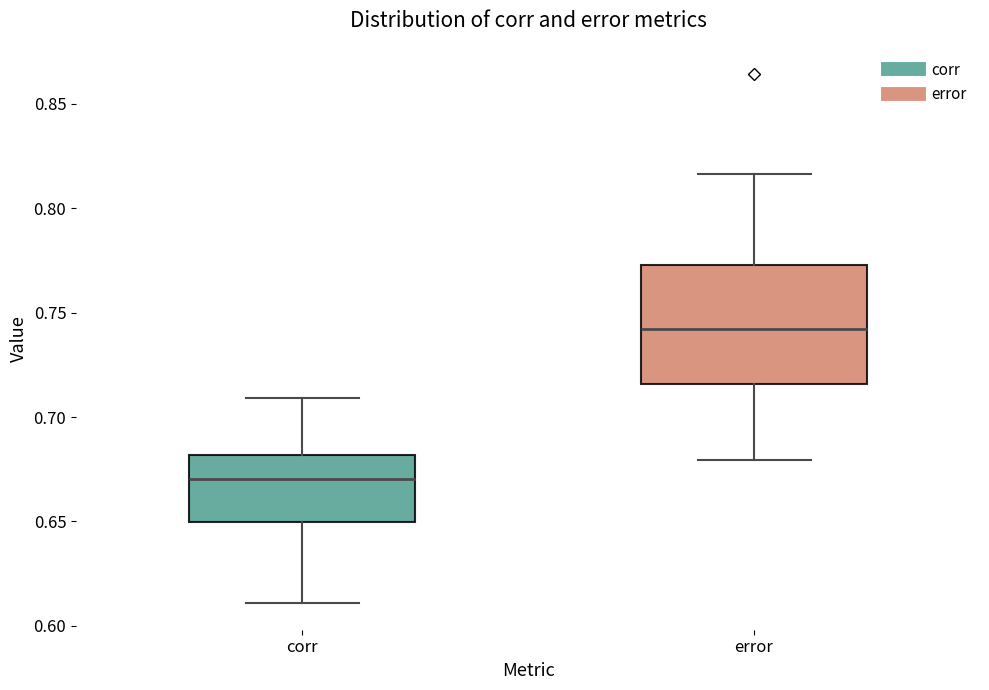

Where is the upper edge of the box for error on the y-axis? The values are not printed on the chart, so give them approximately, as read against the axis.

0.775